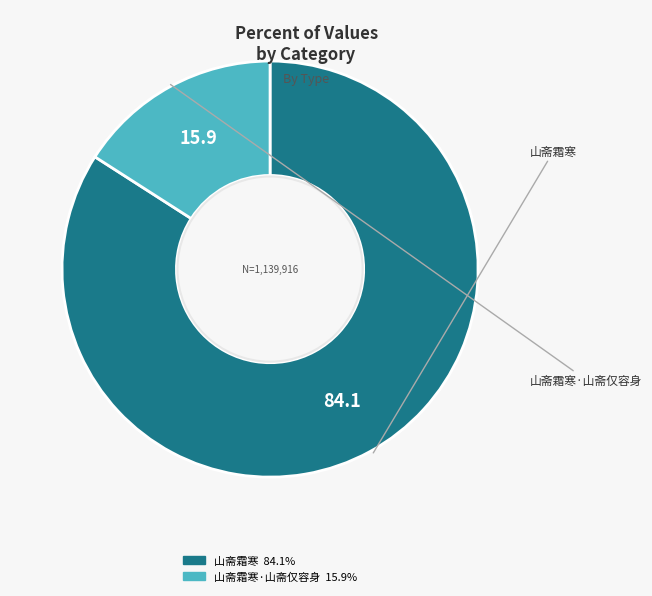

Is there any slice that represents more than half of the pie?

Yes